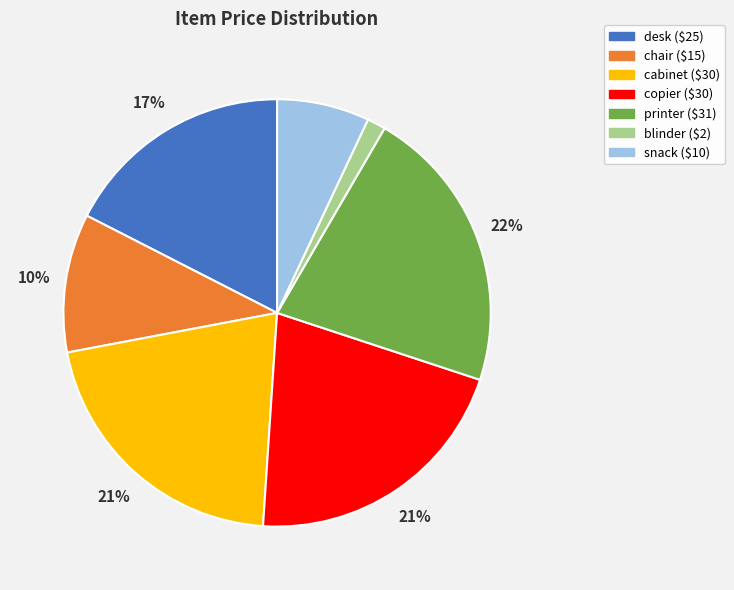

The copier slice represents 21% of the pie. True or false?

True